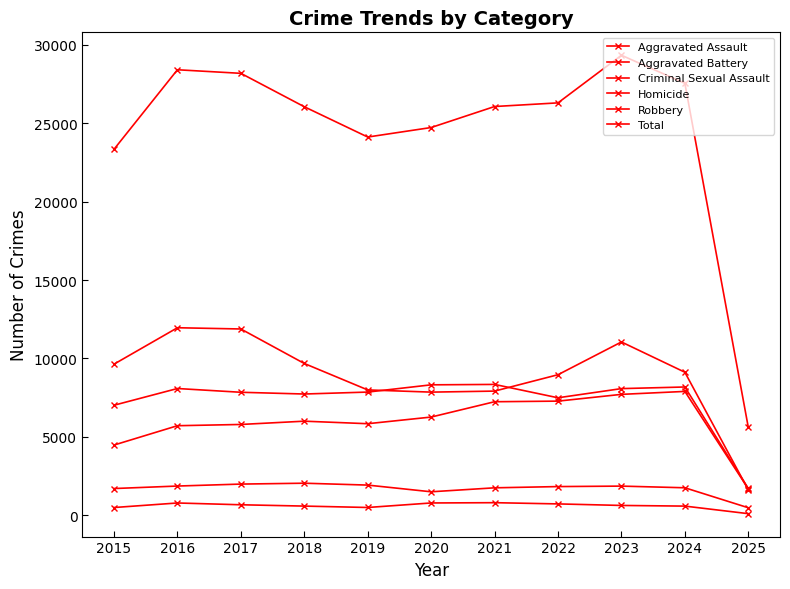

Which series has the widest spread of values?

Total